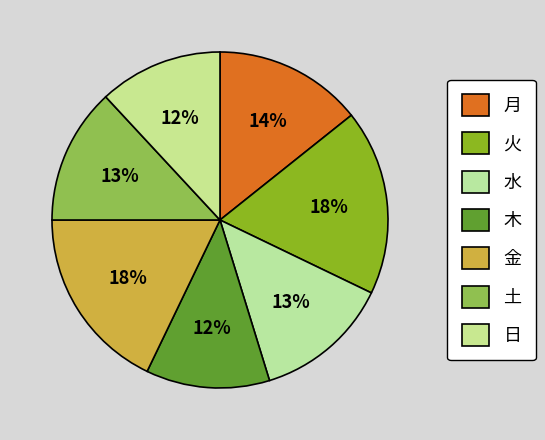

What is the change in value from 水 to 木?

-1